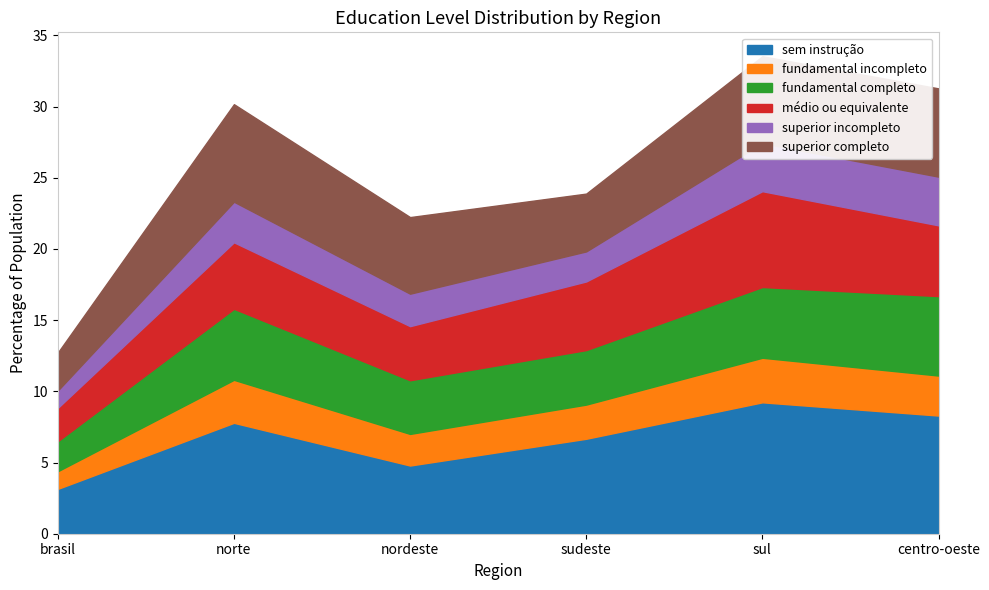

Reading left to right, what are all the values shown in this chart?

sem instrução: brasil=3.1	norte=7.8	nordeste=4.8	sudeste=6.7	sul=9.2	centro-oeste=8.3
fundamental incompleto: brasil=1.2	norte=3.0	nordeste=2.2	sudeste=2.4	sul=3.1	centro-oeste=2.8
fundamental completo: brasil=2.1	norte=5.0	nordeste=3.8	sudeste=3.8	sul=5.0	centro-oeste=5.6
médio ou equivalente: brasil=2.3	norte=4.7	nordeste=3.8	sudeste=4.8	sul=6.7	centro-oeste=5.0
superior incompleto: brasil=1.2	norte=2.9	nordeste=2.3	sudeste=2.1	sul=3.4	centro-oeste=3.4
superior completo: brasil=2.7	norte=6.8	nordeste=5.4	sudeste=4.1	sul=6.1	centro-oeste=6.2